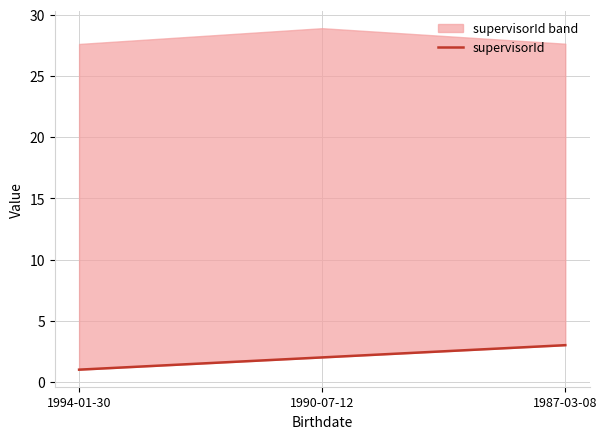

What is the average value?

2